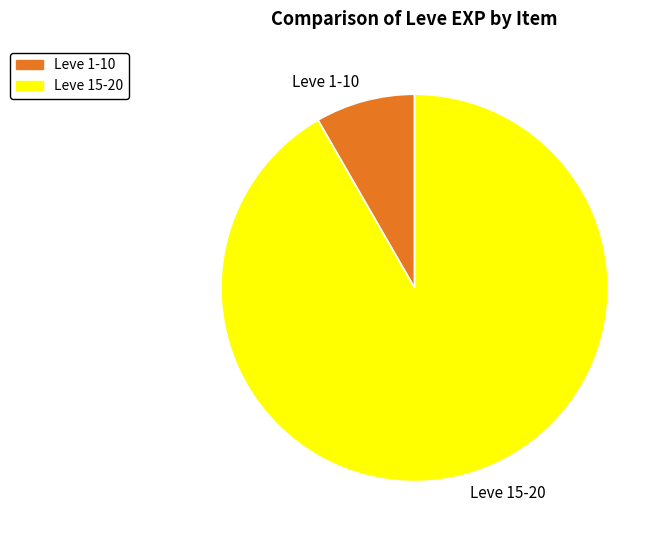

Is it true that Leve 1-10 is 20% of the pie?

False